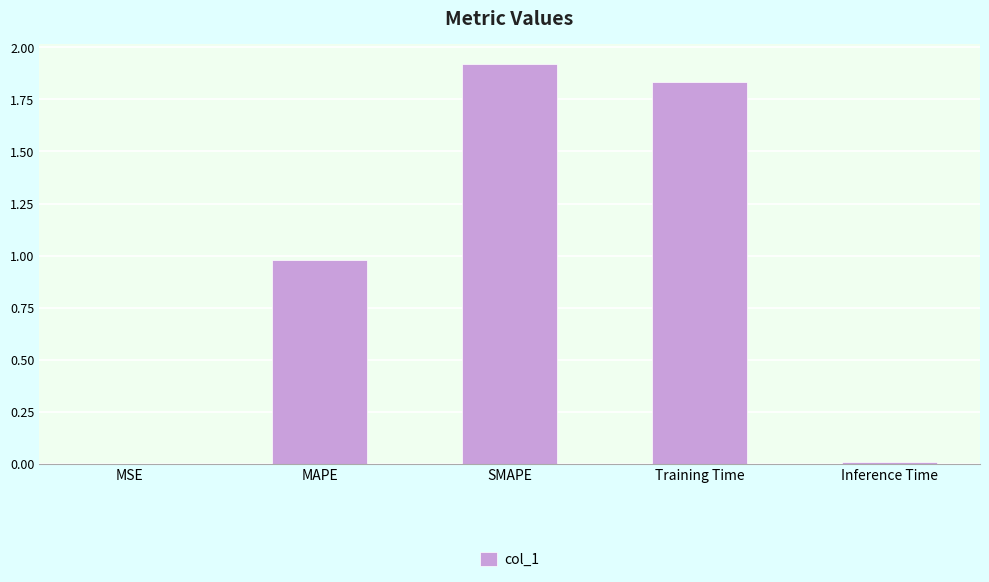

What is the maximum value shown in the chart?

1.9